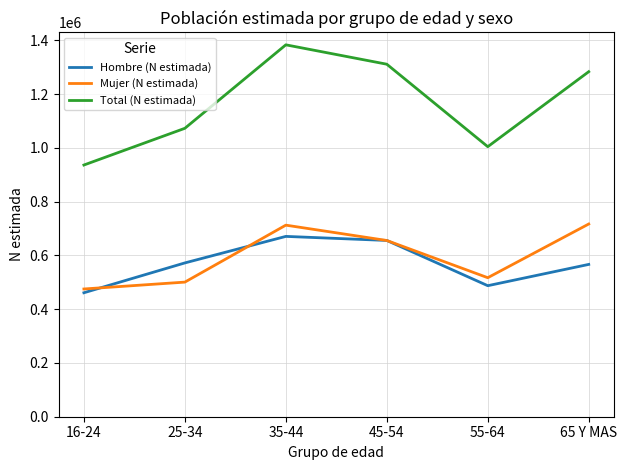

At which category does the chart reach its peak across all series?

35-44